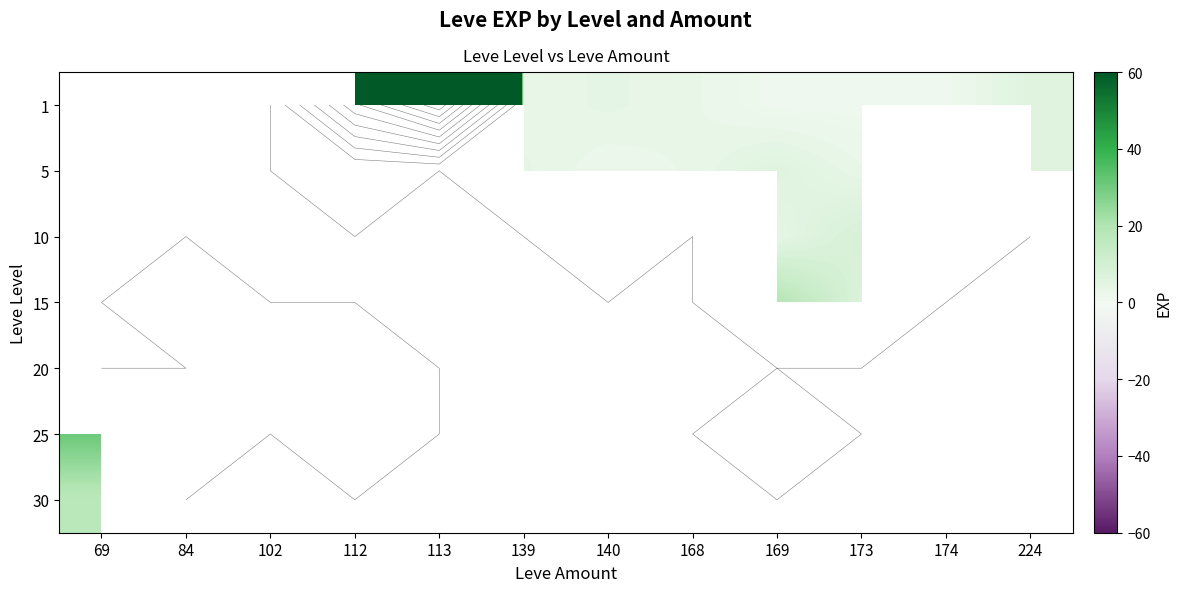

List the series in order of their peak value, lowest first.

30, 1, 5, 10, 15, 20, 25